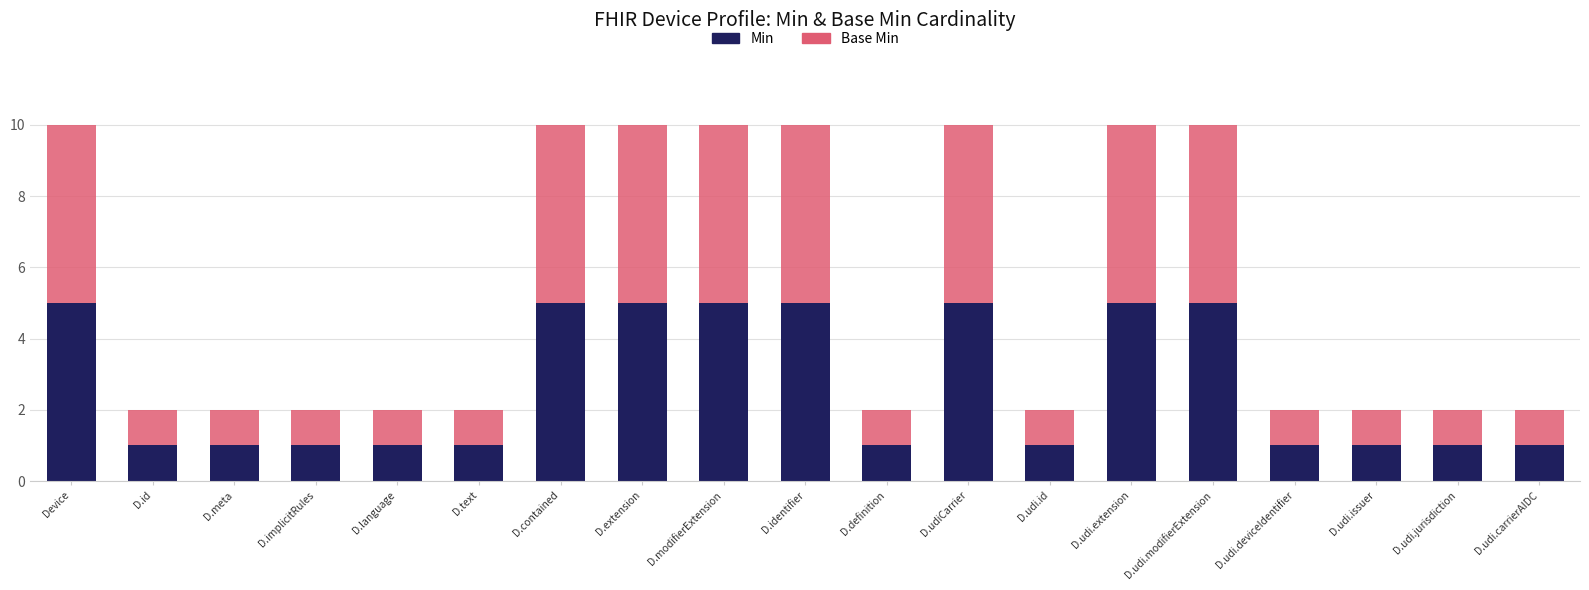

The value of Min at D.language is 0. True or false?

False